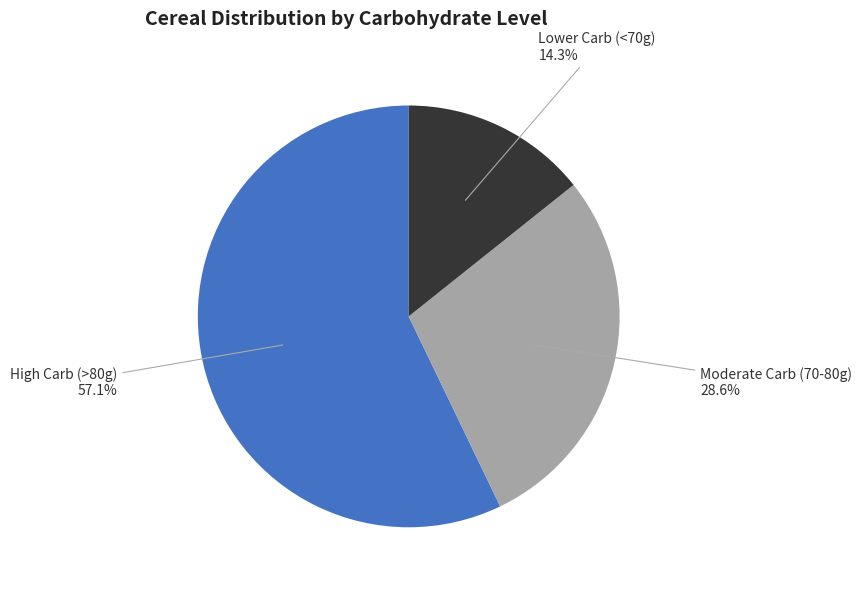

Does any single category account for the majority?

Yes